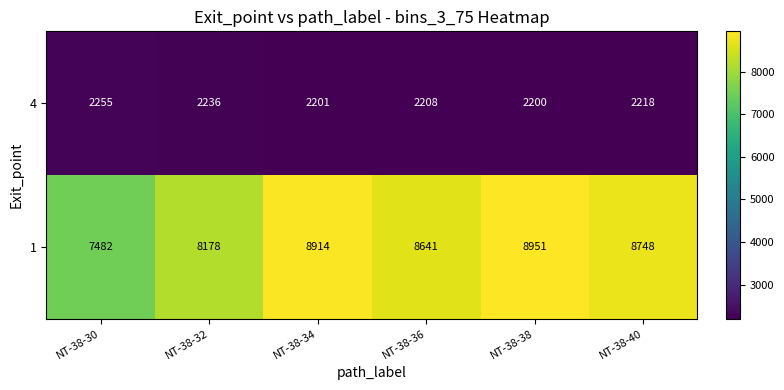

Is it true that 1 equals 7482 at NT-38-30?

True